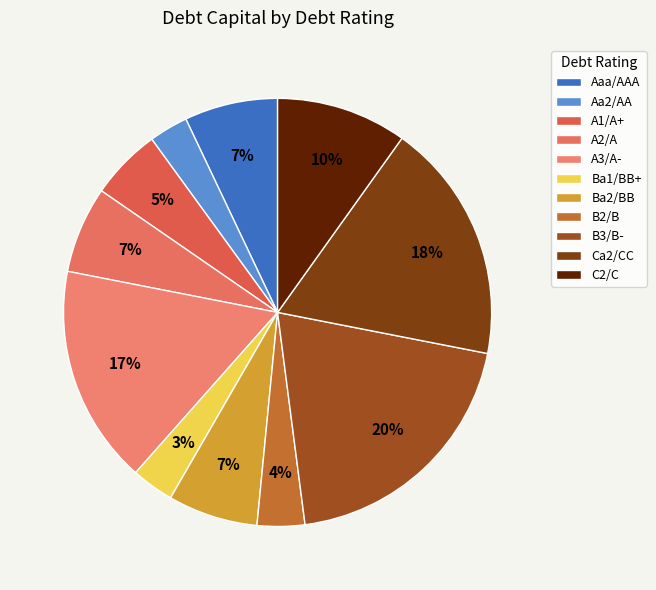

Is it true that A3/A- is 23% of the pie?

False